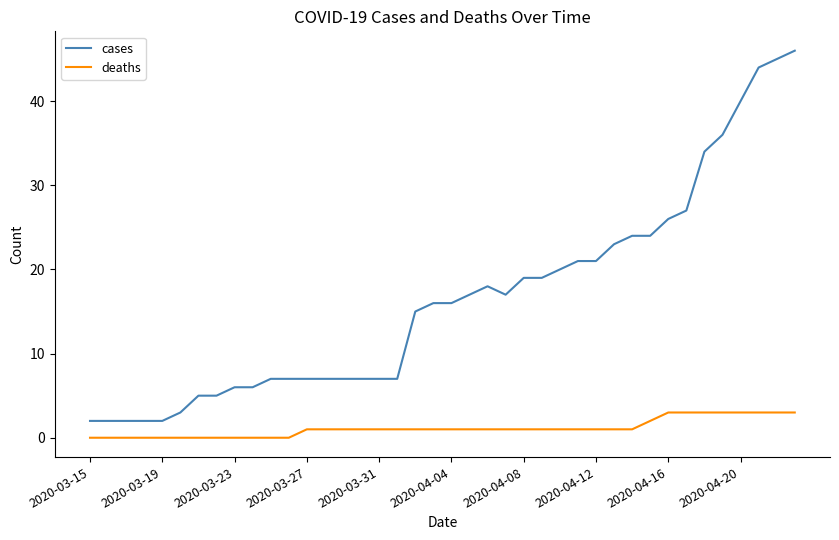

List the series in order of their overall mean, highest first.

cases, deaths